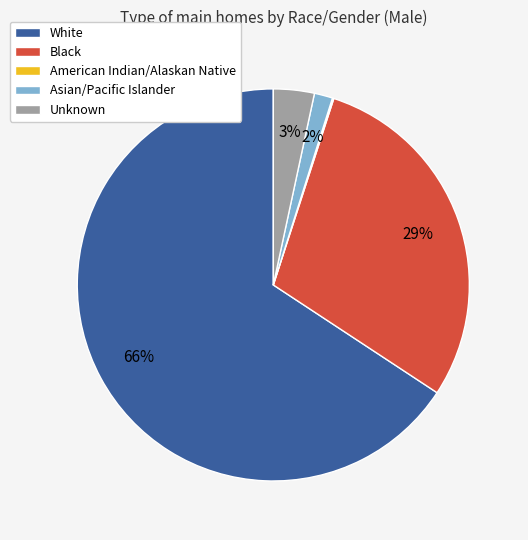

Does White represent more than half of the total?

Yes